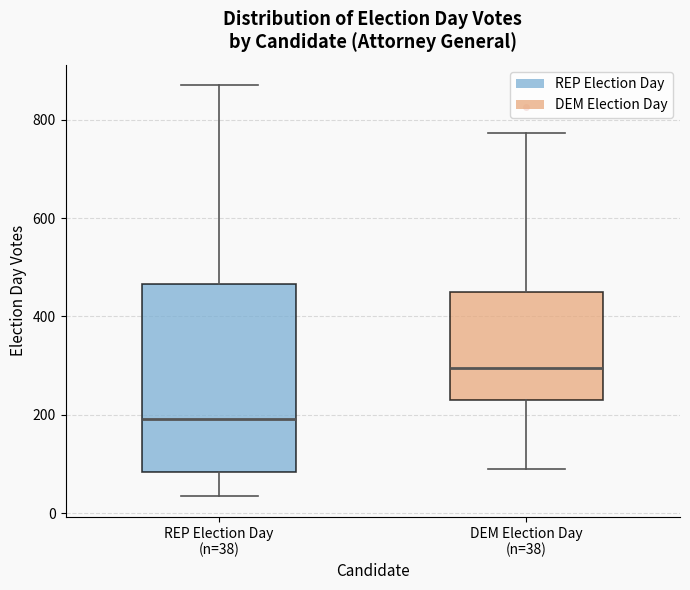

Where does the upper whisker of the box for REP Election Day (n=38) end on the y-axis? The values are not printed on the chart, so give them approximately, as read against the axis.

880